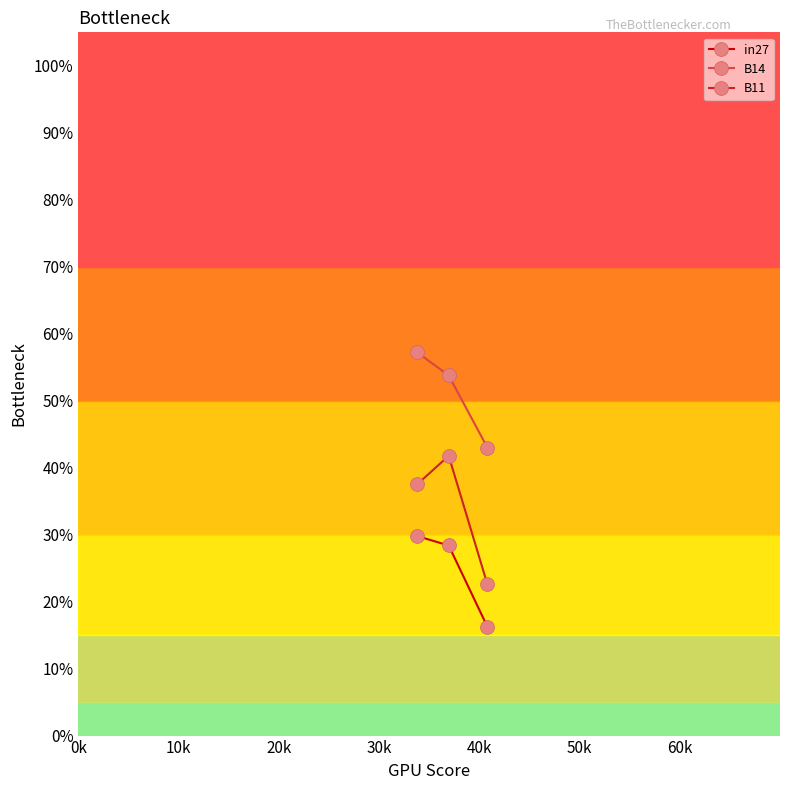

Is this an area chart (filled region under the line)?

No